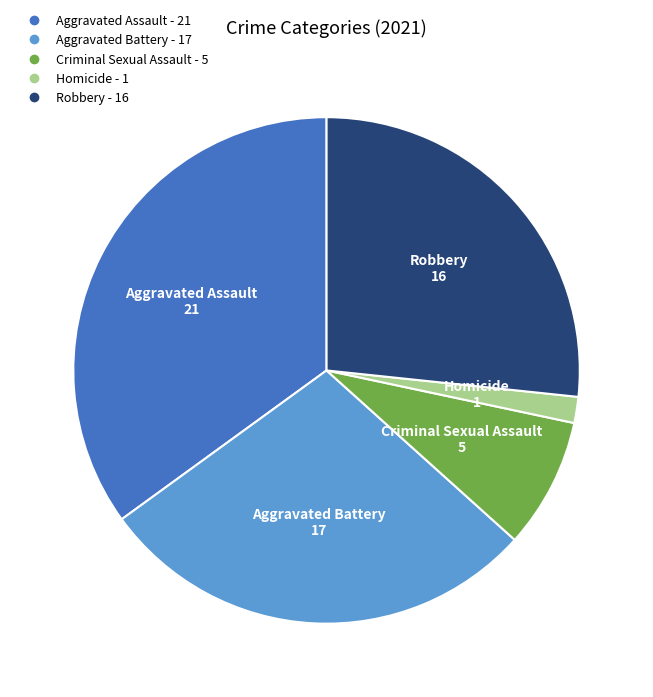

What is the ratio of the value at Robbery to the value at Aggravated Battery?

0.9